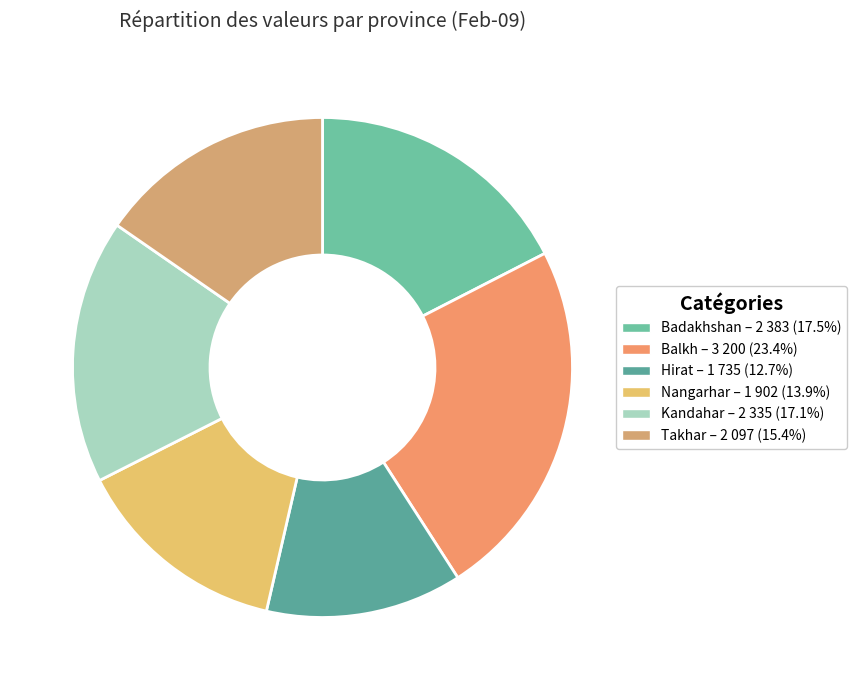

Is it true that Nangarhar is 23% of the pie?

False